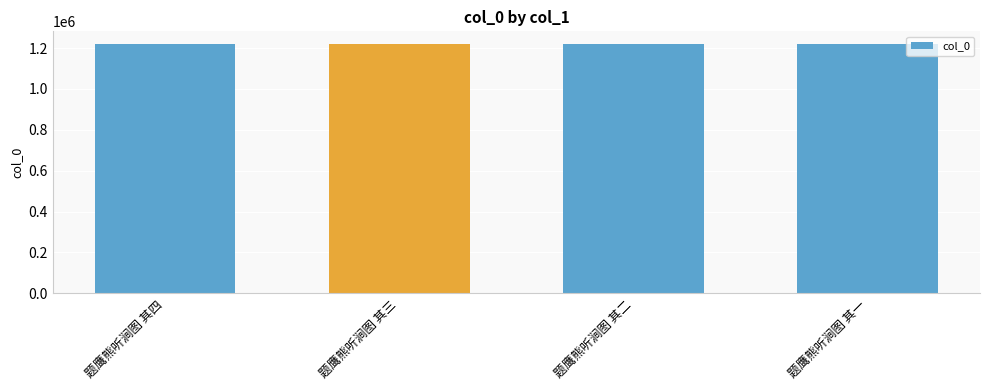

Is it true that the value at 题鹰熊听涧图 其三 is 1220934?

True